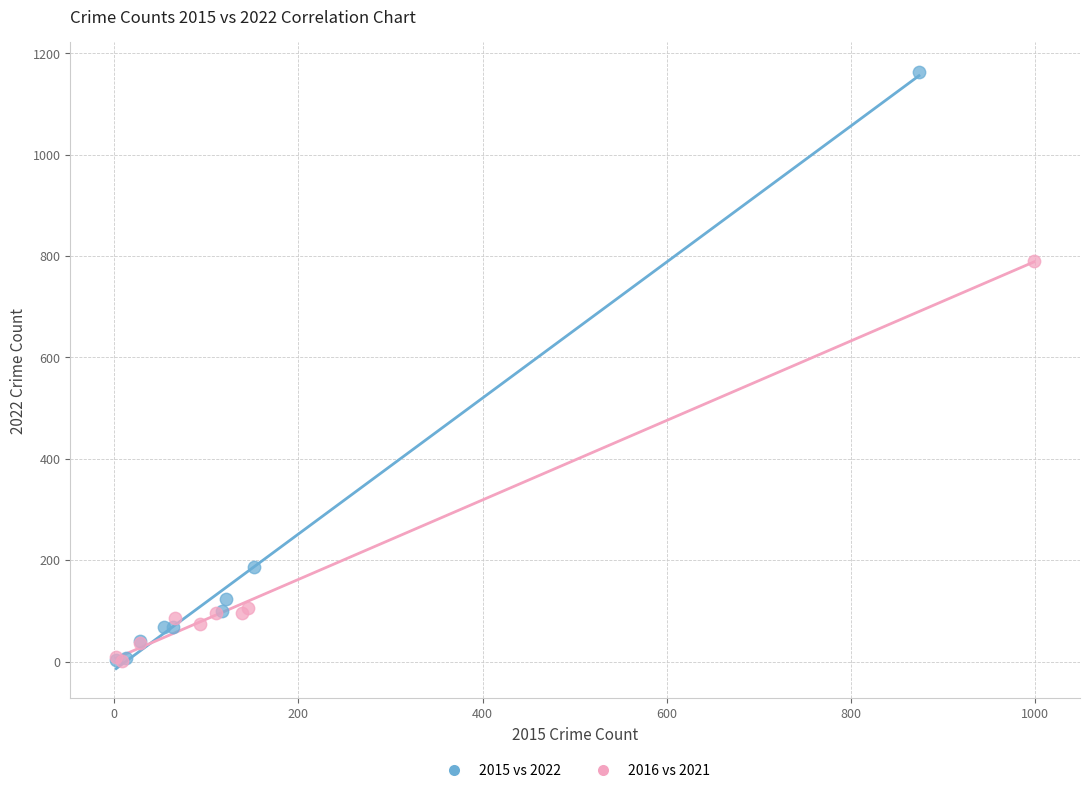

What are all the series names shown in the legend?

2015 vs 2022, 2016 vs 2021